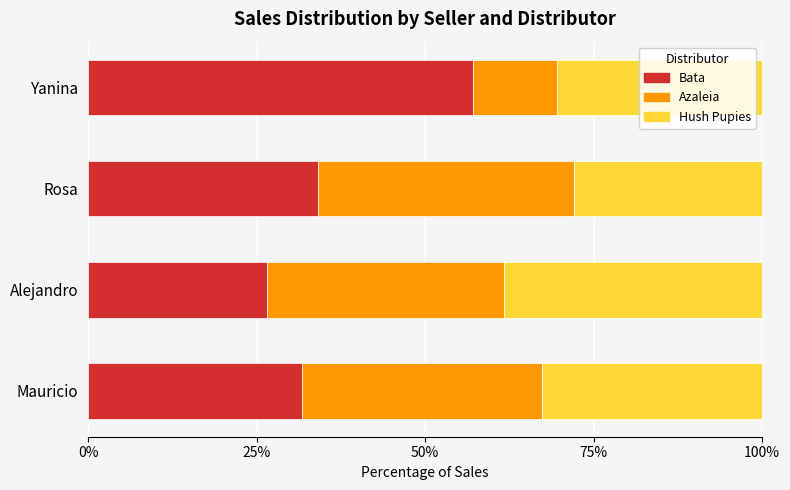

How many data points does each series have?

4